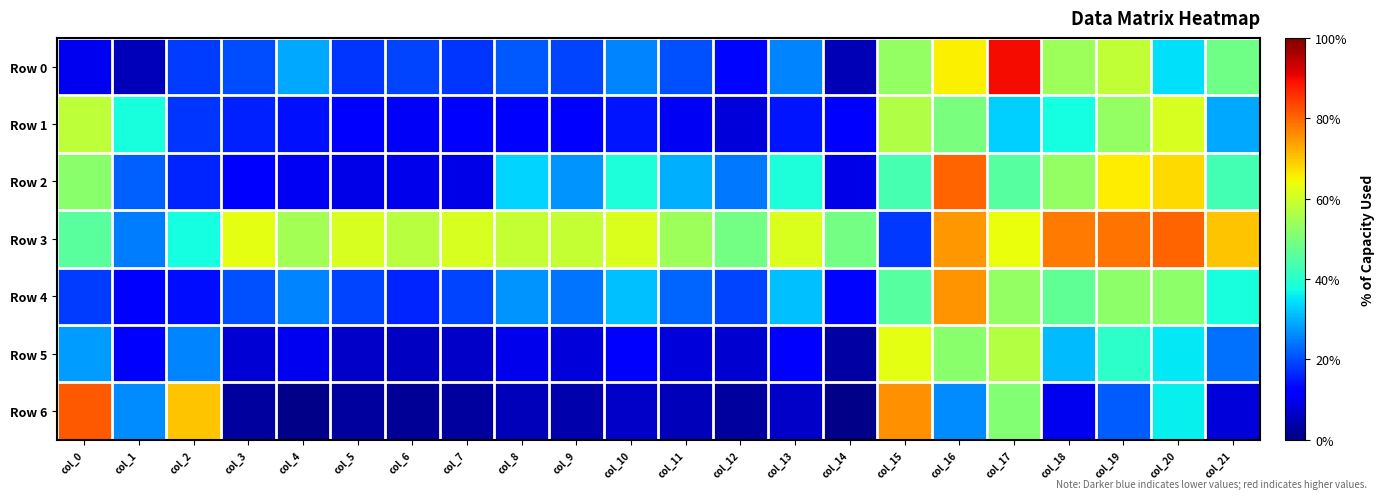

What is the difference between the highest and lowest values at col_13?

0.5